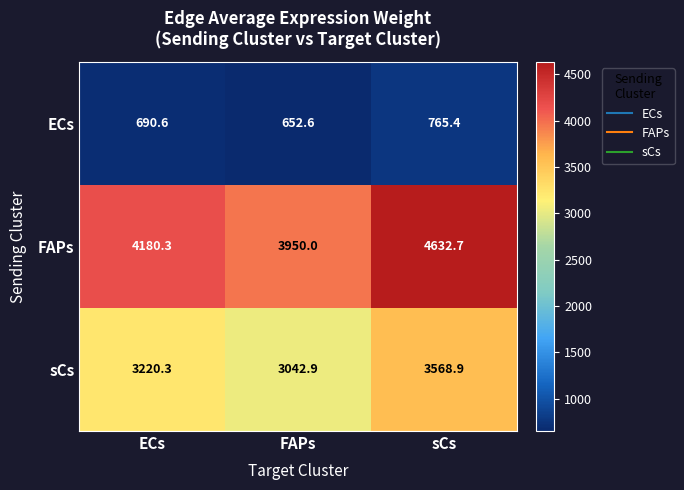

Rank the series by their maximum value, from lowest to highest.

ECs, sCs, FAPs